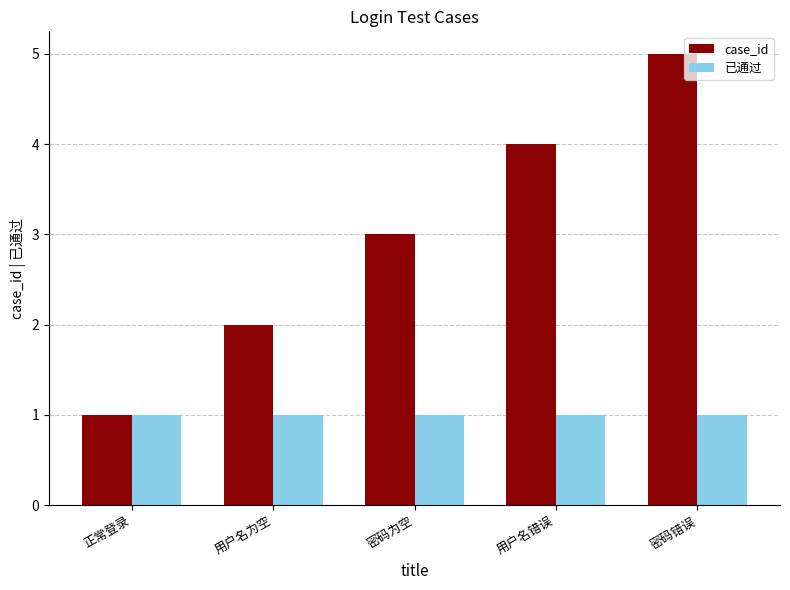

Reading left to right, transcribe all the data shown in this chart.

case_id: 1	2	3	4	5
已通过: 1	1	1	1	1